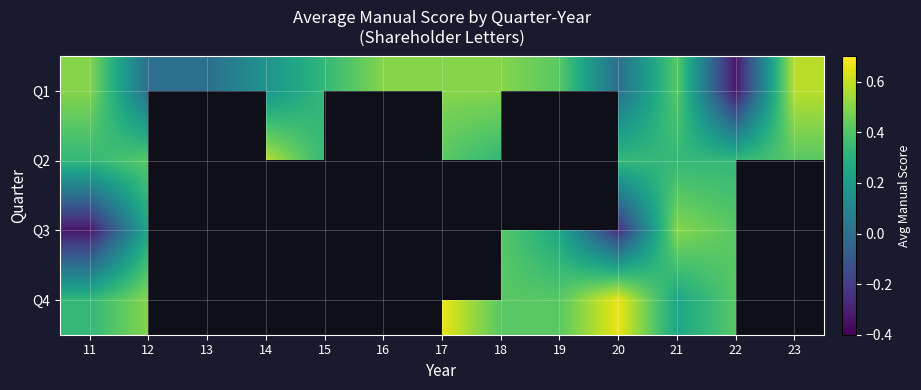

Which has a higher value, 17 or 20?

17